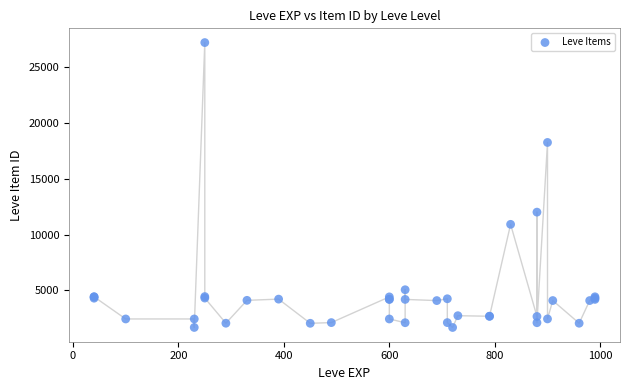

What Y value in the scatter plot is closest to 14448?

12018